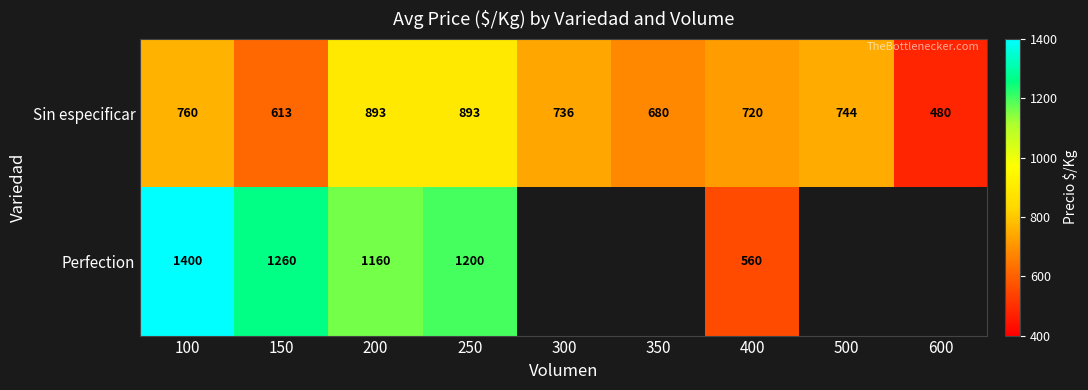

Between 150 and 200, which series saw the biggest shift?

Sin especificar